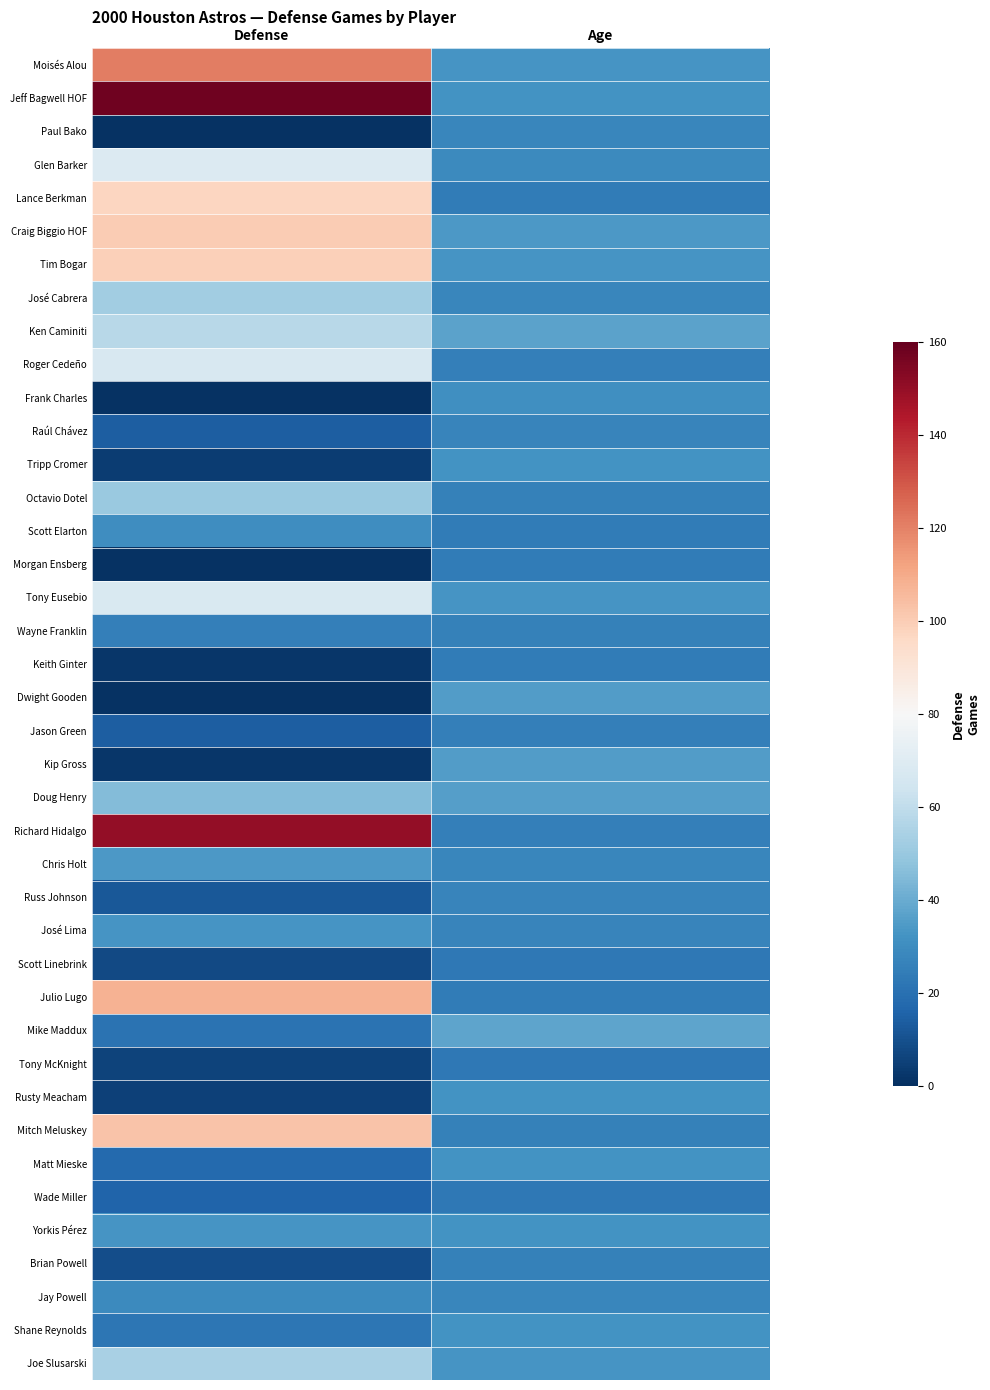

What is the smallest value displayed?

1